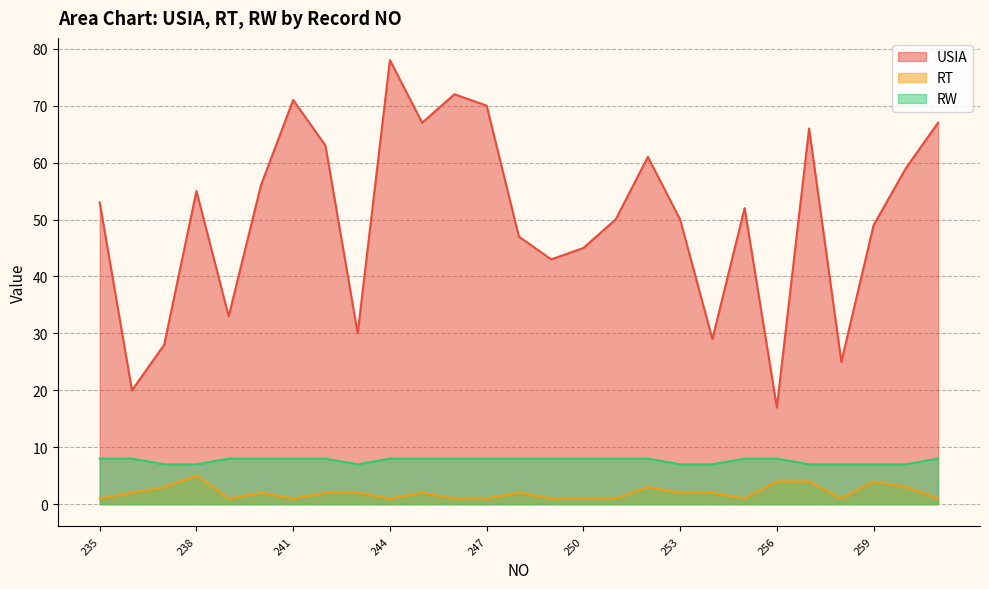

Which series has the widest spread of values?

USIA